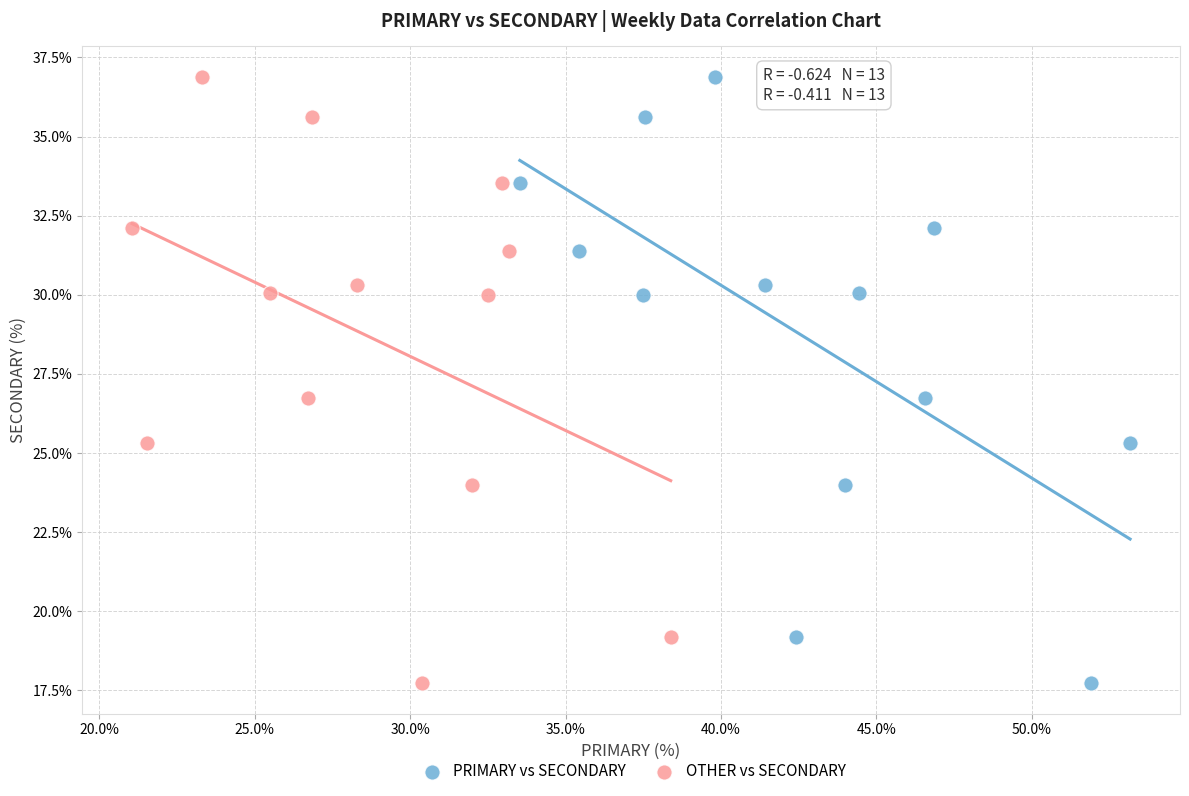

What are all the series names shown in the legend?

PRIMARY vs SECONDARY, OTHER vs SECONDARY